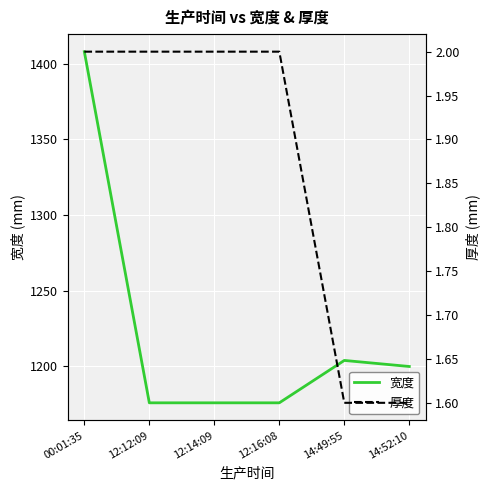

At which label does 厚度 reach its peak?

00:01:35